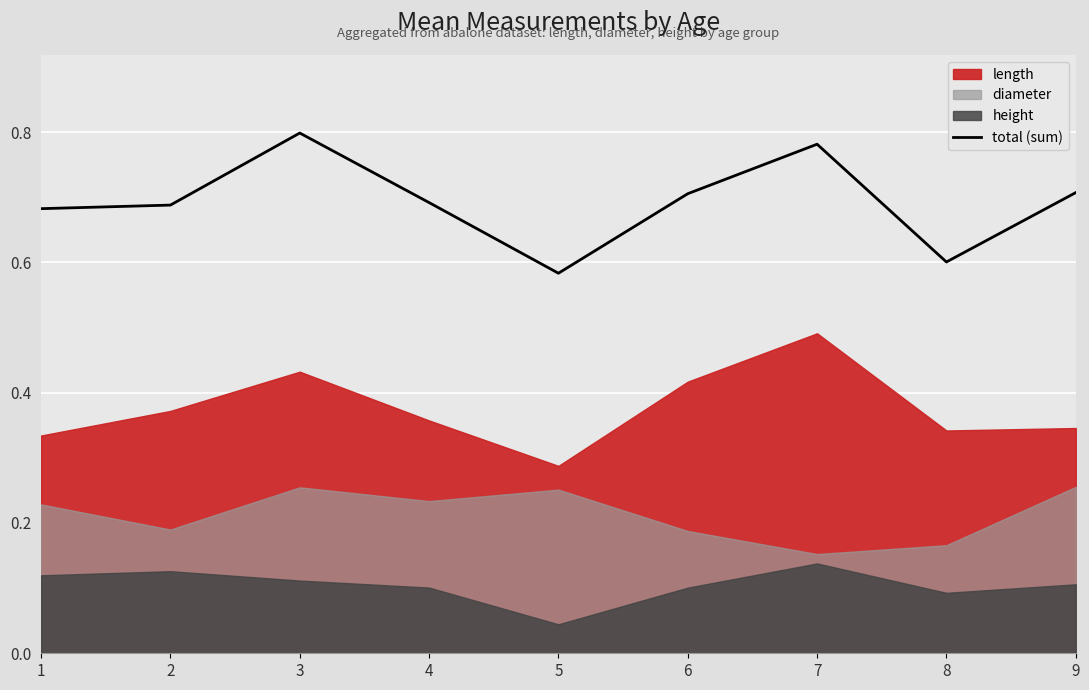

Which category has the lowest value across all series?

5